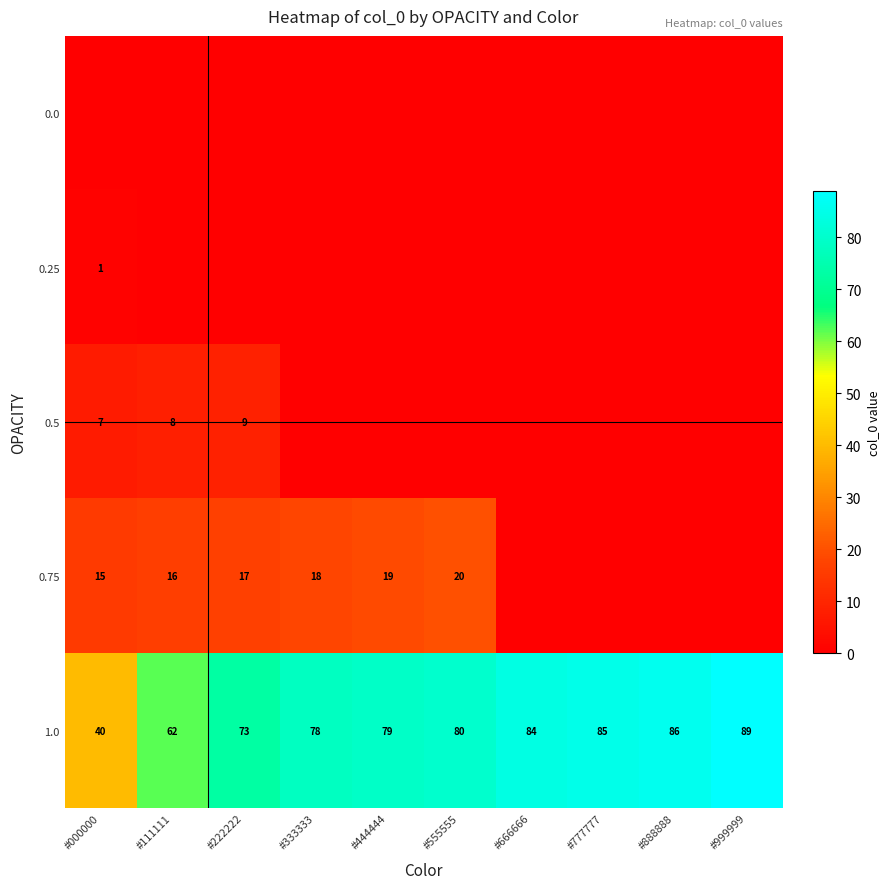

What is the difference between the maximum and second lowest values in the 0.25 series?

1